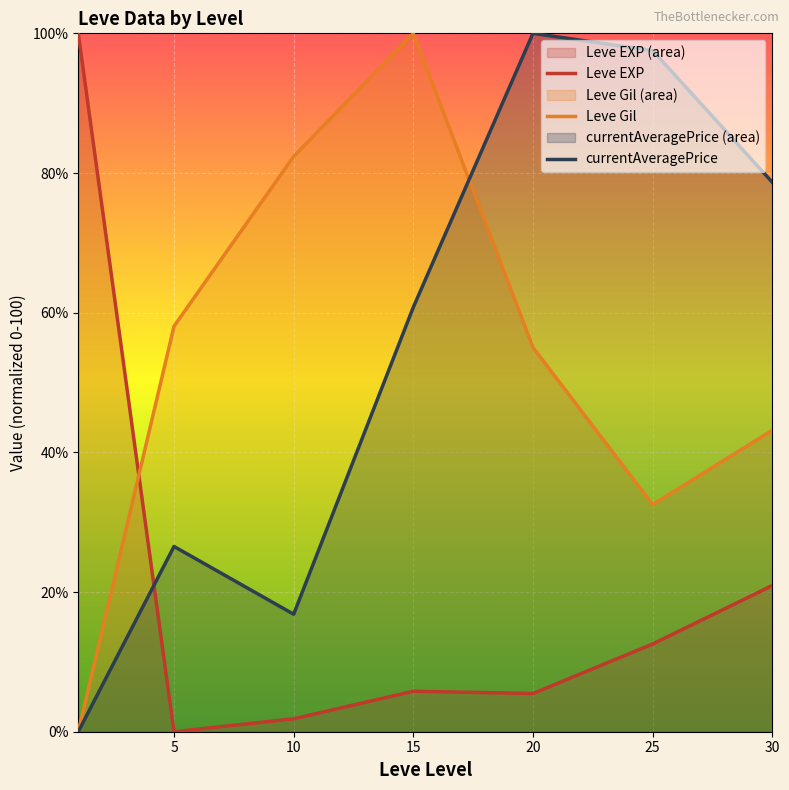

Which series has the widest spread of values?

Leve EXP